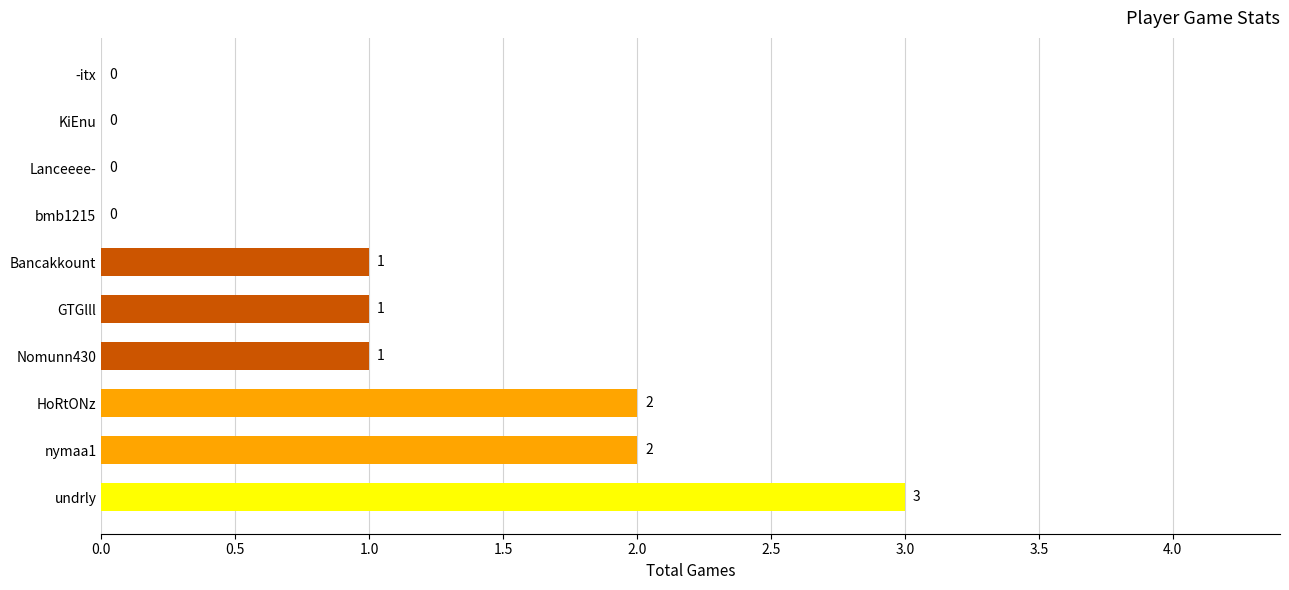

Count the number of data series in this chart.

1